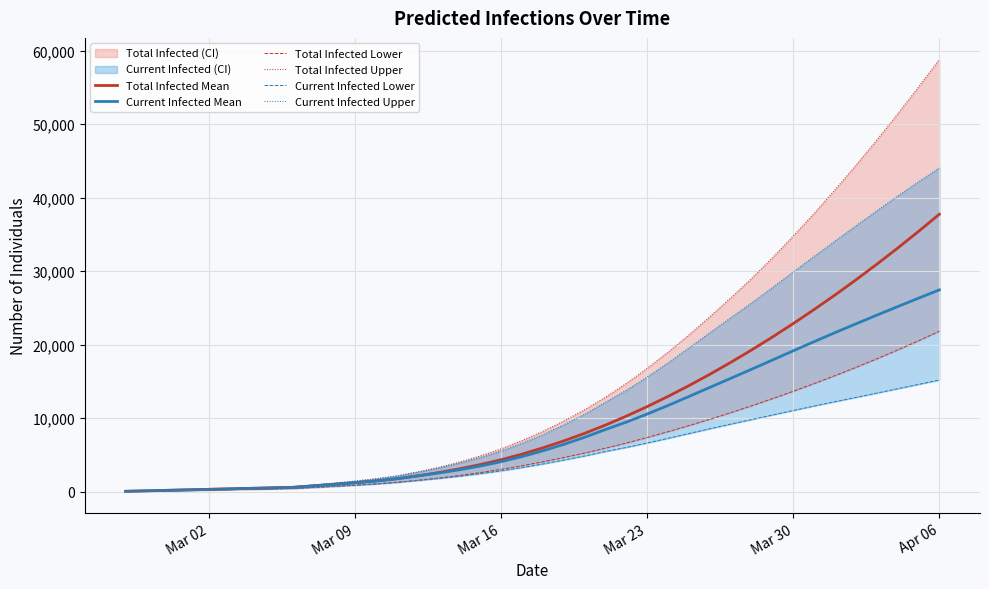

At which label does Total Infected Mean reach its peak?

Apr 06